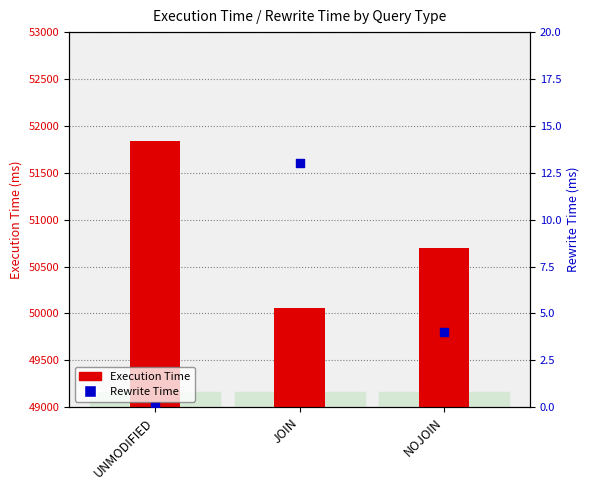

What is the total value across all series at UNMODIFIED?

51843.4